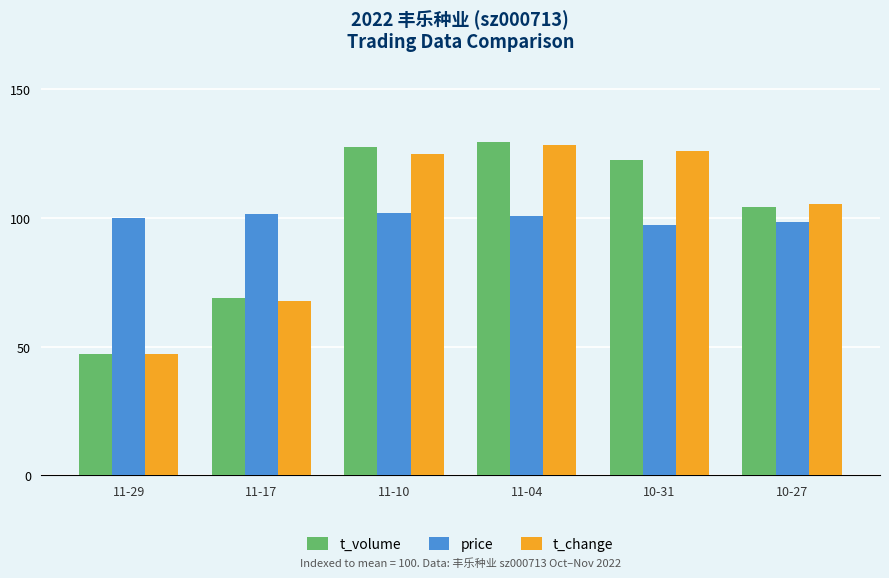

How many bars are there in each group?

3